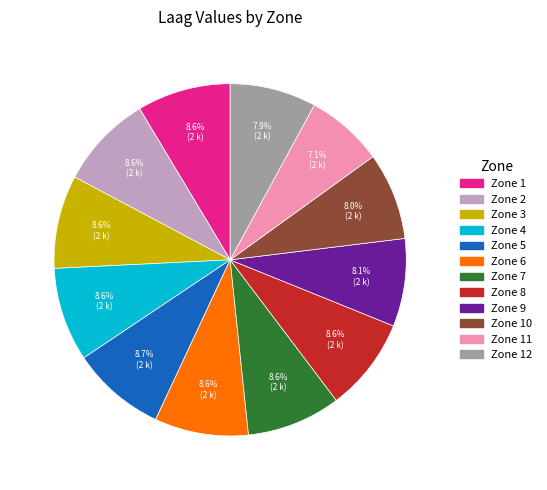

Is there a majority slice in this chart?

No